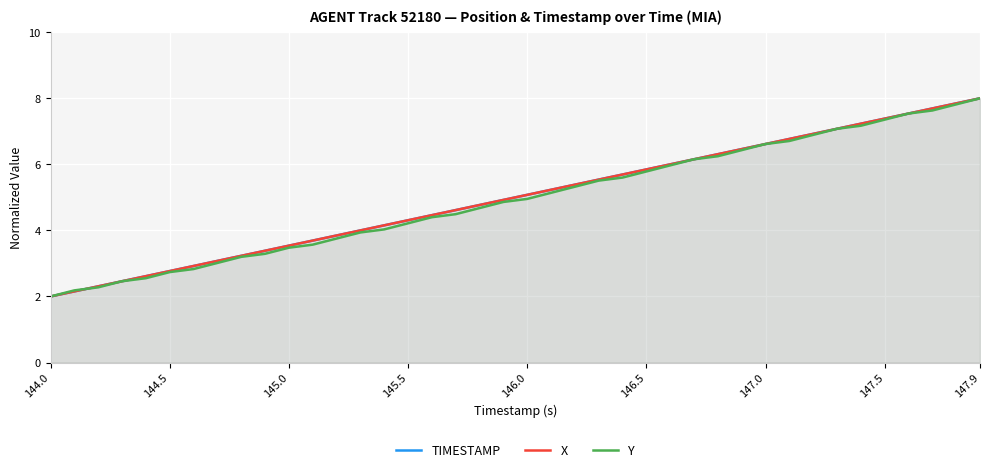

What is the lowest value of the TIMESTAMP series?

2.0